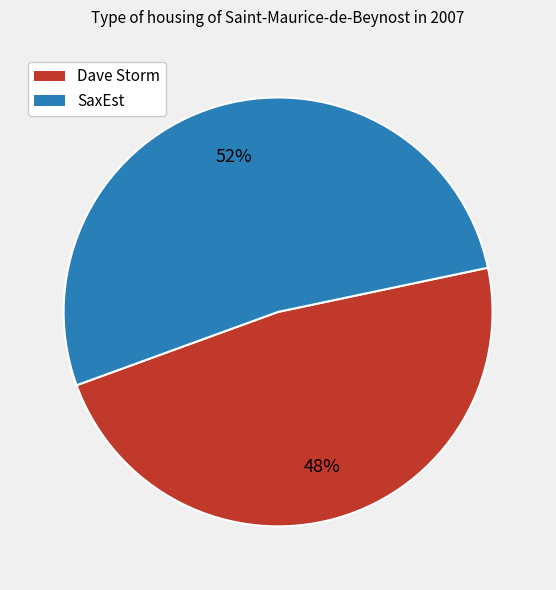

Which category accounts for the majority?

SaxEst